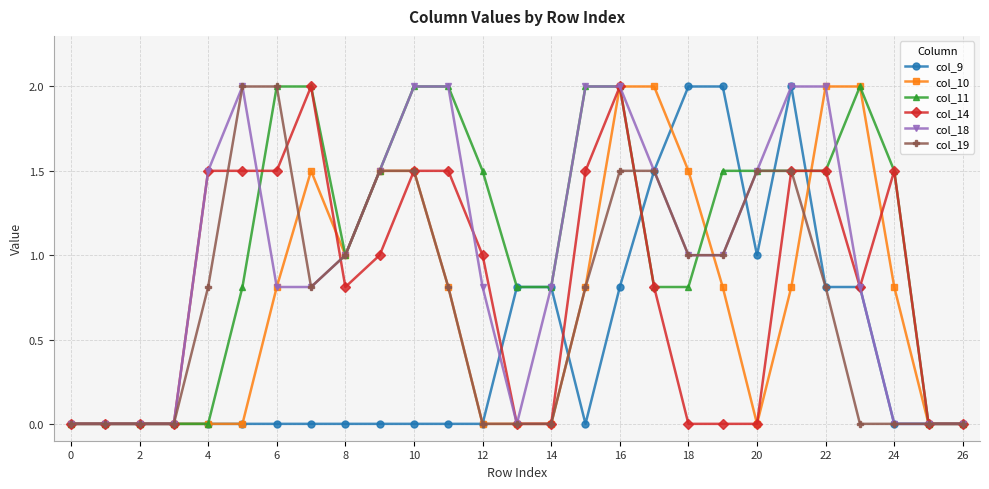

Does the chart display data point markers on the line(s)?

Yes